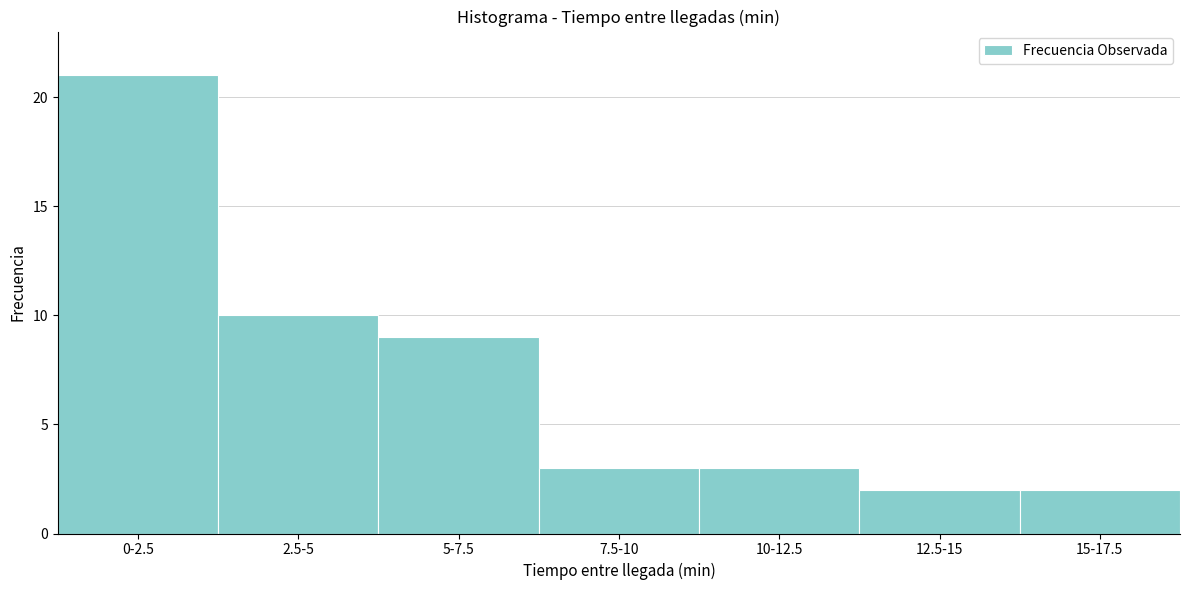

Reading left to right, transcribe all the data shown in this chart.

21	10	9	3	3	2	2